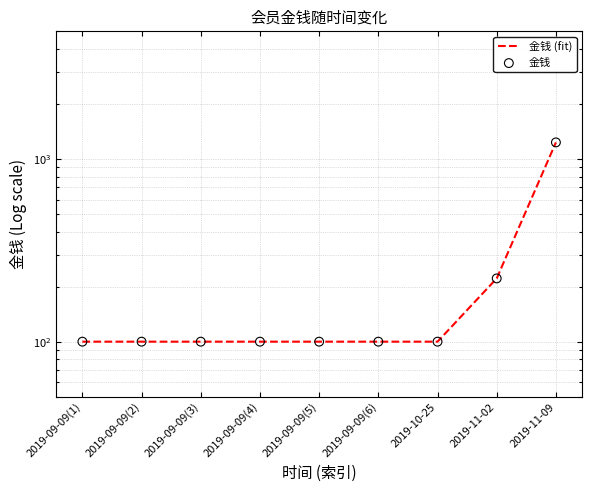

Which series has the largest total across all categories?

金钱 (fit)